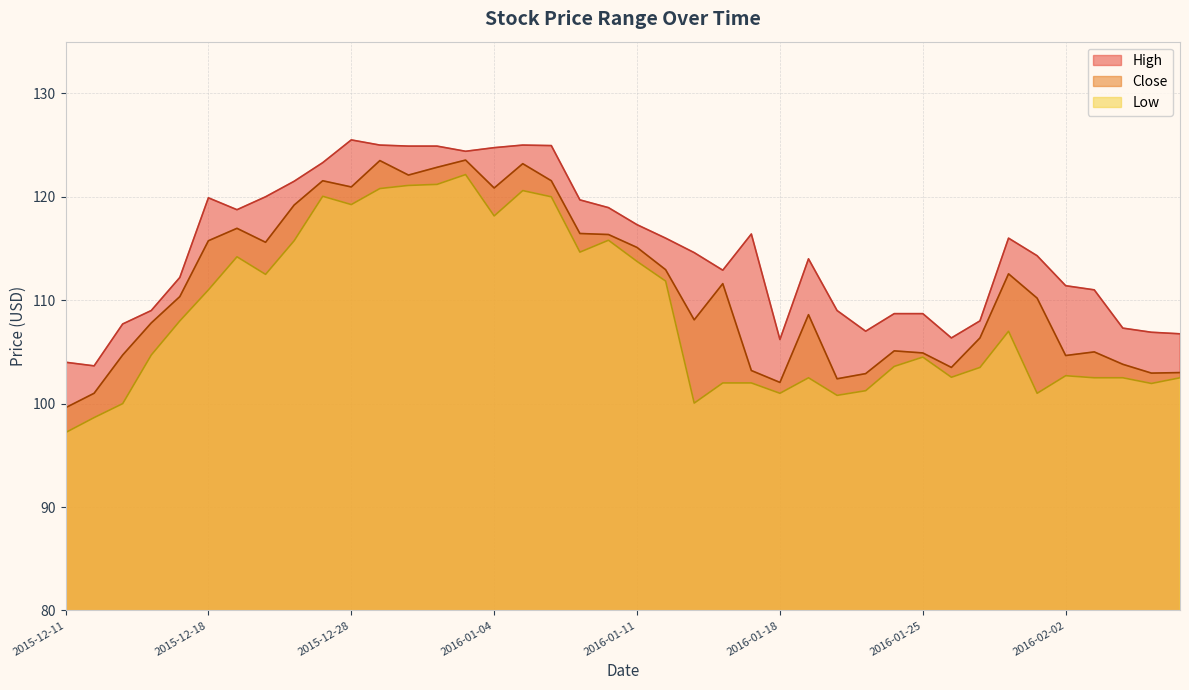

At which label does Close first exceed 110?

2015-12-17